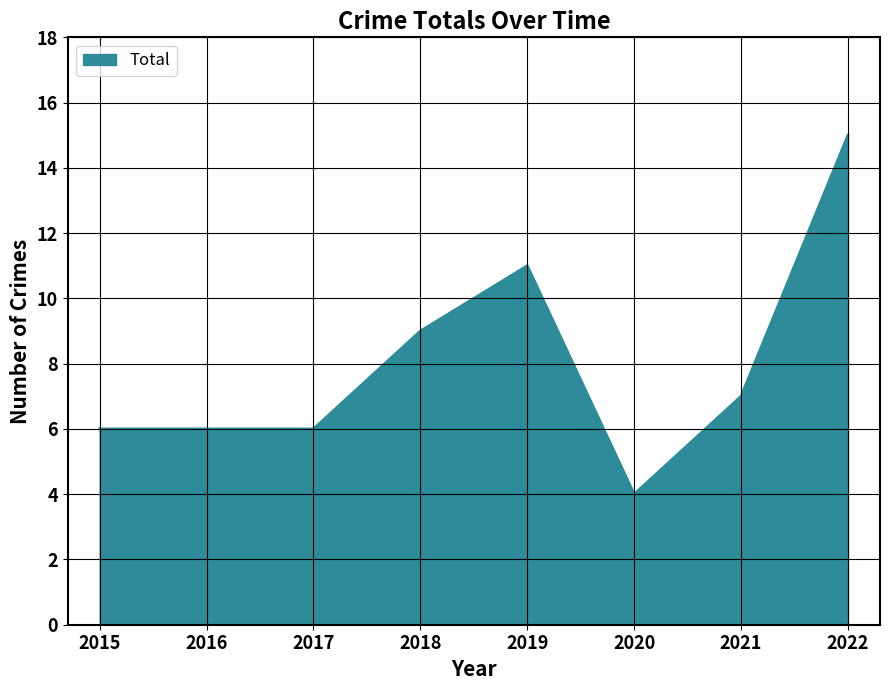

What is the sum of the values at 2016 and 2017?

12